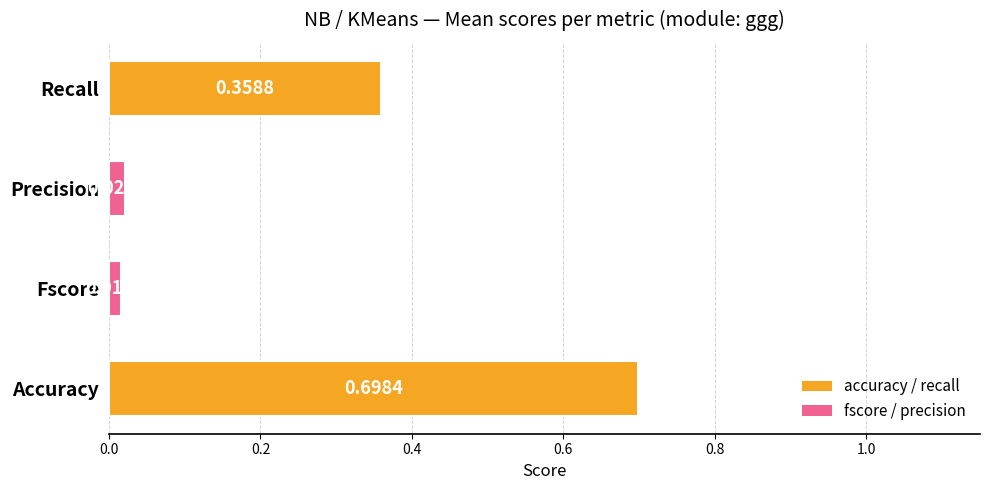

Rank the categories by value from lowest to highest.

Fscore, Precision, Recall, Accuracy